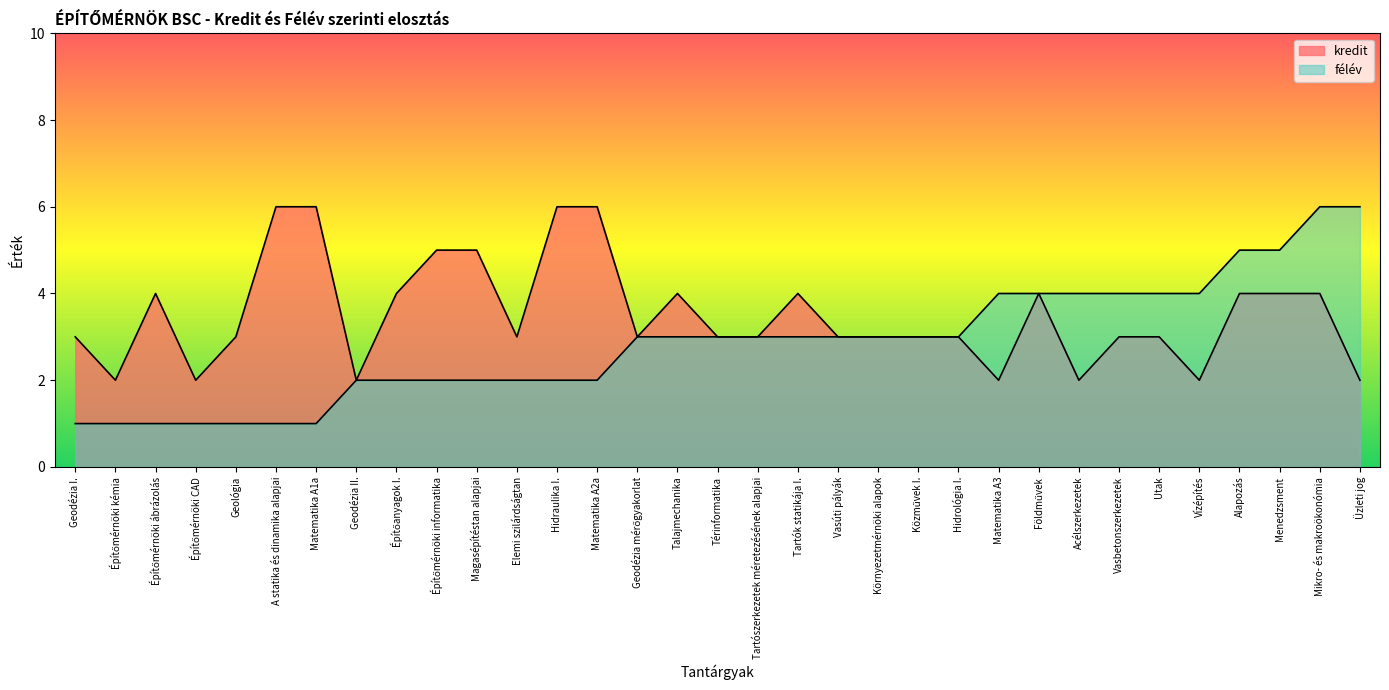

What is the sum of all kredit values?

116